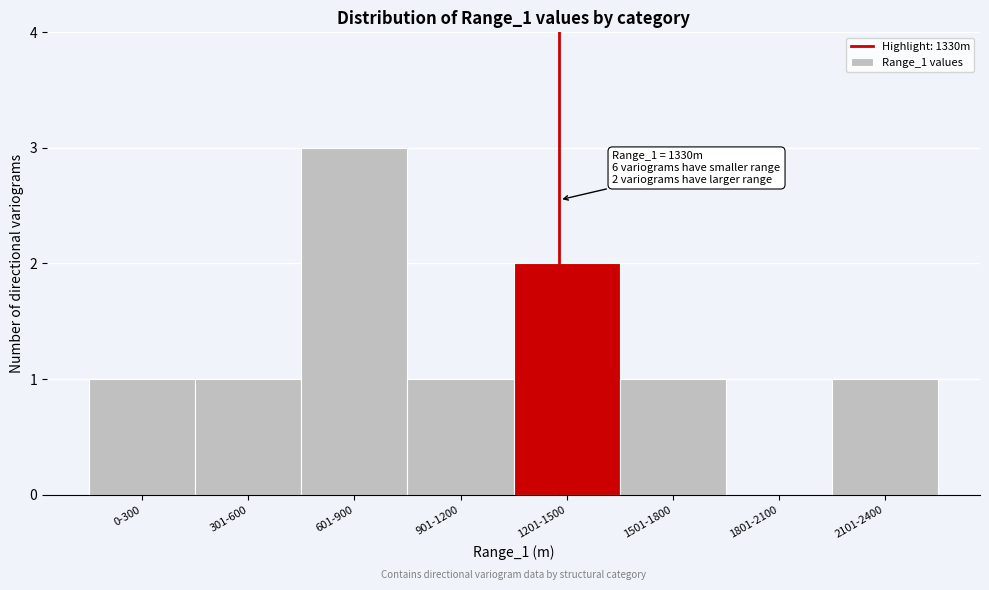

Reading right to left, list all the values displayed in this chart.

2101-2400=1	1801-2100=0	1501-1800=1	1201-1500=2	901-1200=1	601-900=3	301-600=1	0-300=1